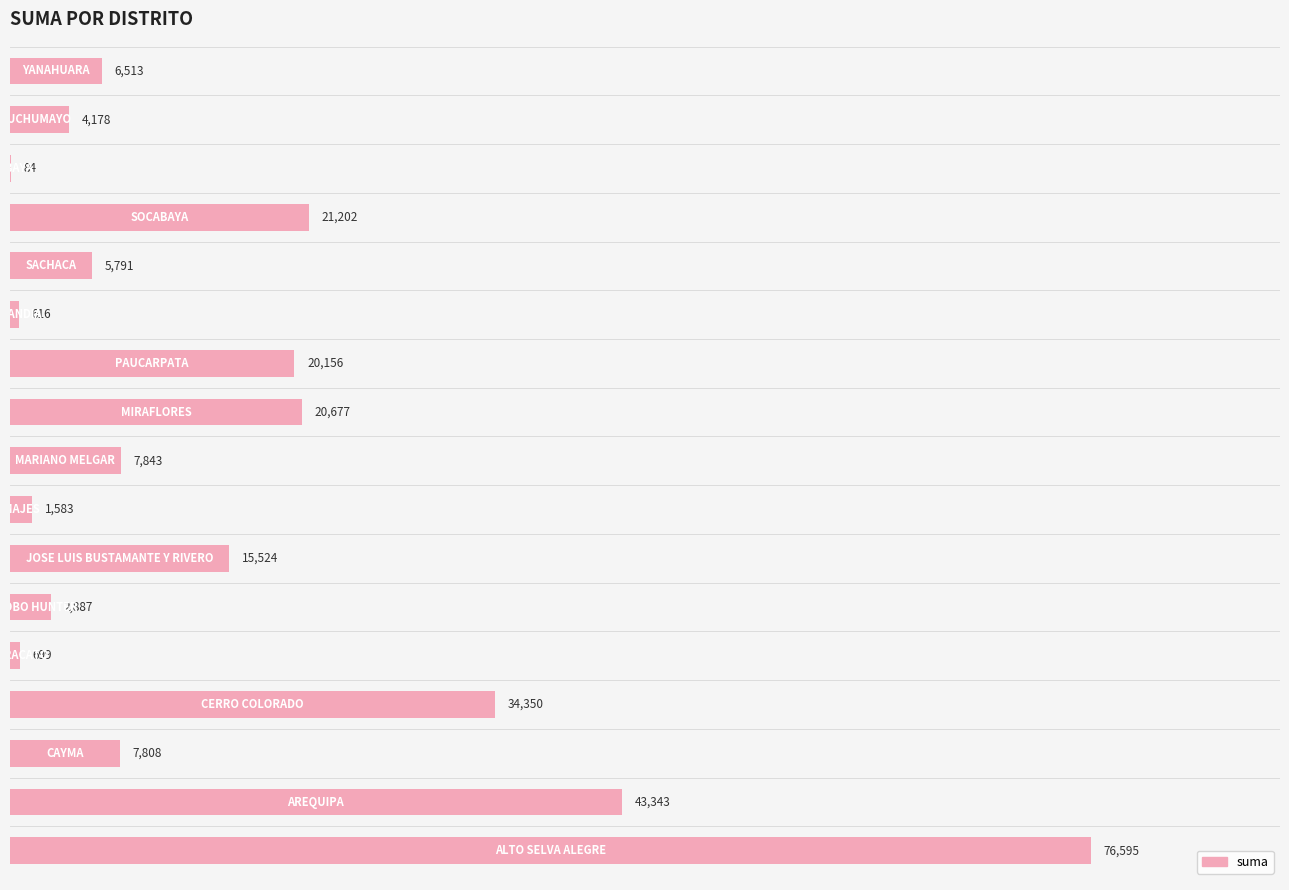

What is the greatest value displayed?

76595.4